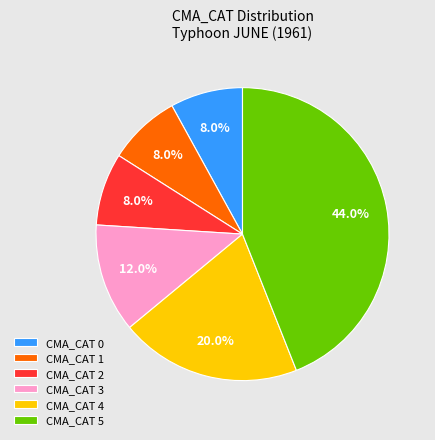

Which slice is the largest?

CMA_CAT 5